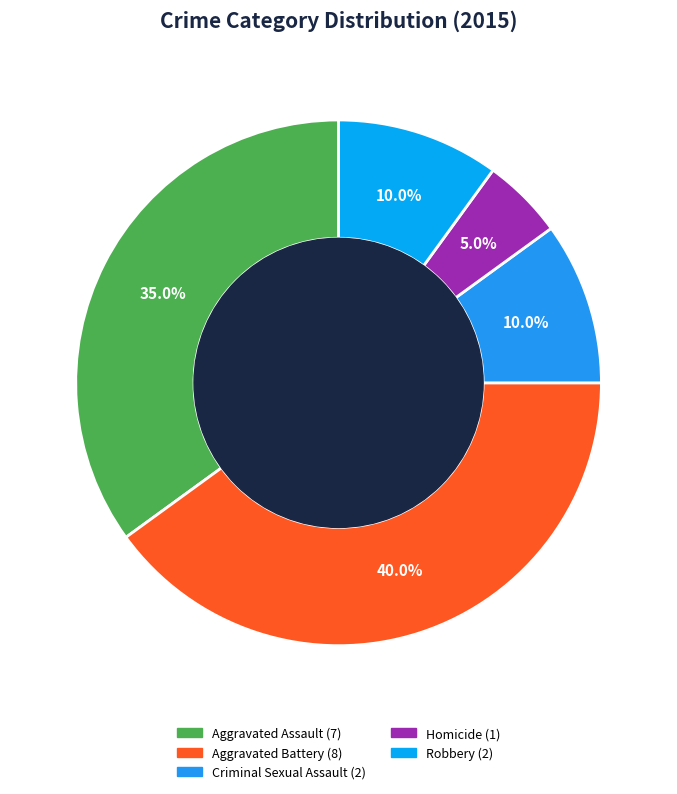

Is there any slice that represents more than half of the pie?

No